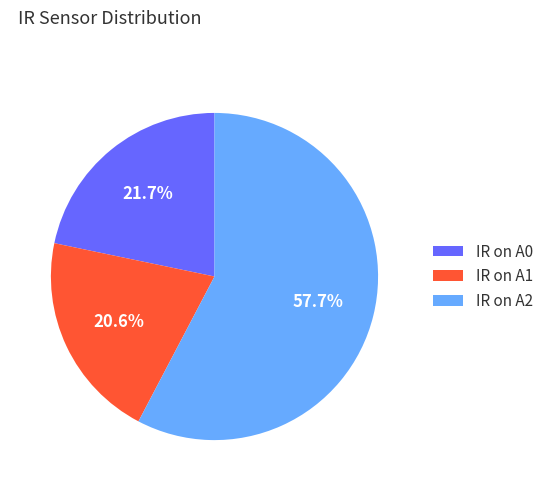

What percentage do IR on A2 and IR on A1 together represent?

78.3%